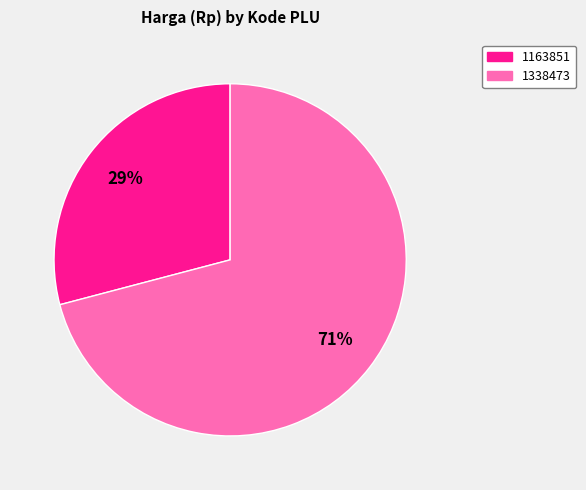

Which category has the biggest portion of the pie?

1338473